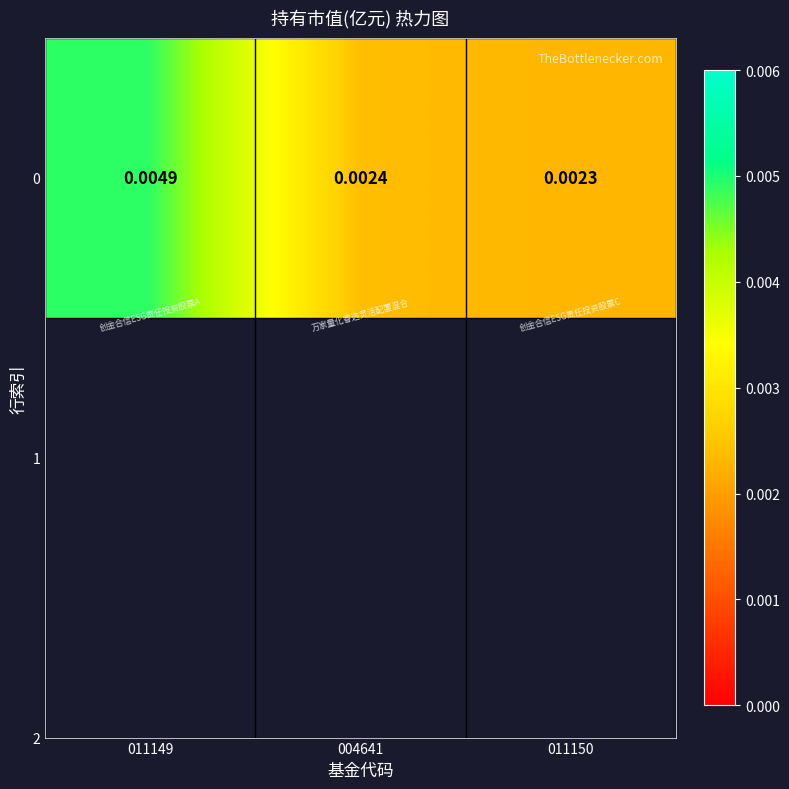

Rank the categories by value from highest to lowest.

011149, 004641, 011150